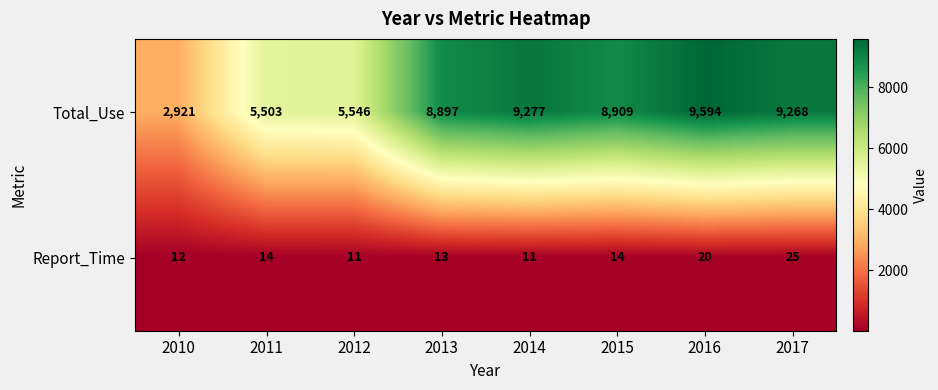

At 2014, list the series in order from largest to smallest.

Total_Use, Report_Time